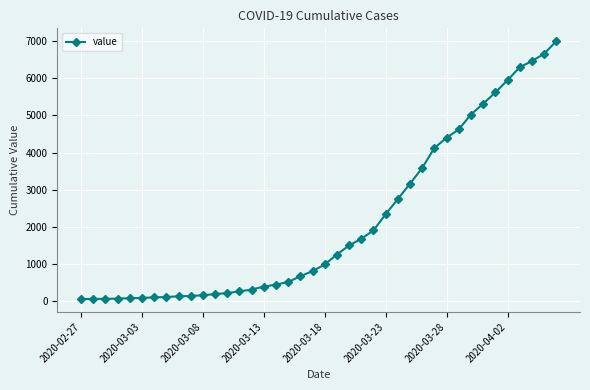

What is the smallest value displayed?

64